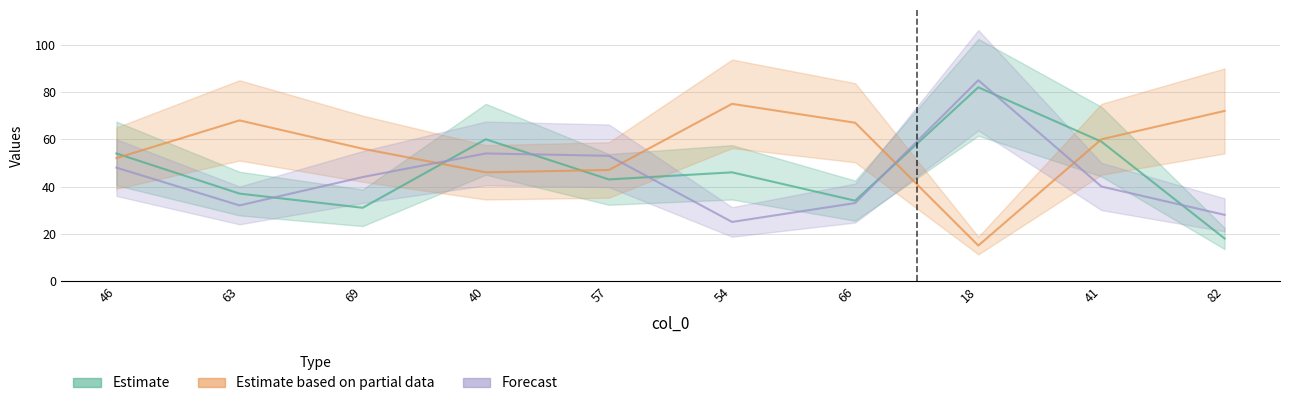

What value does the Estimate based on partial data series have at 54?

75